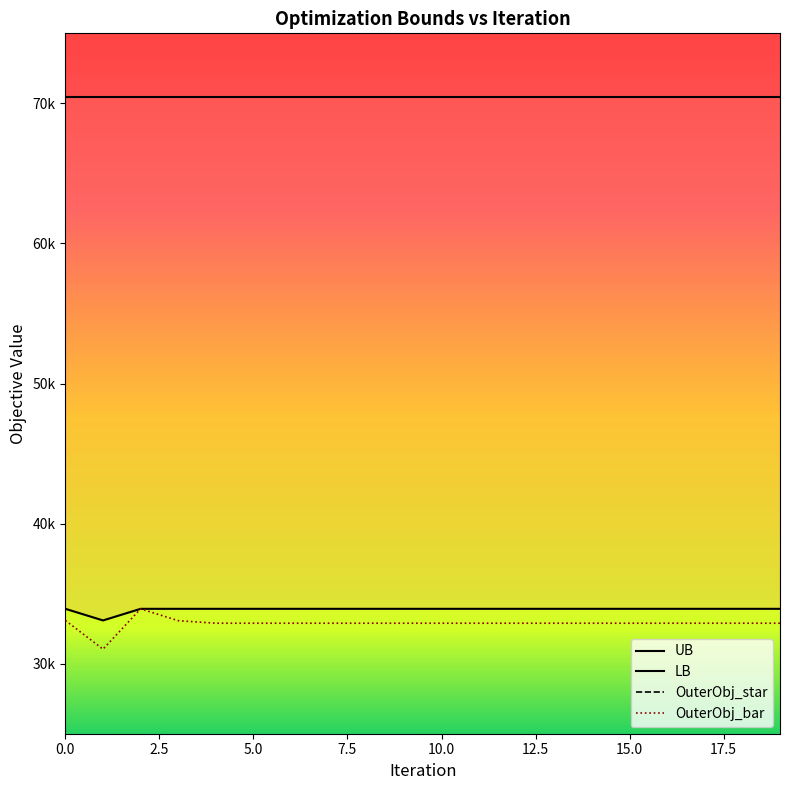

Rank the series at 0.0 from highest to lowest value.

UB, OuterObj_star, LB, OuterObj_bar